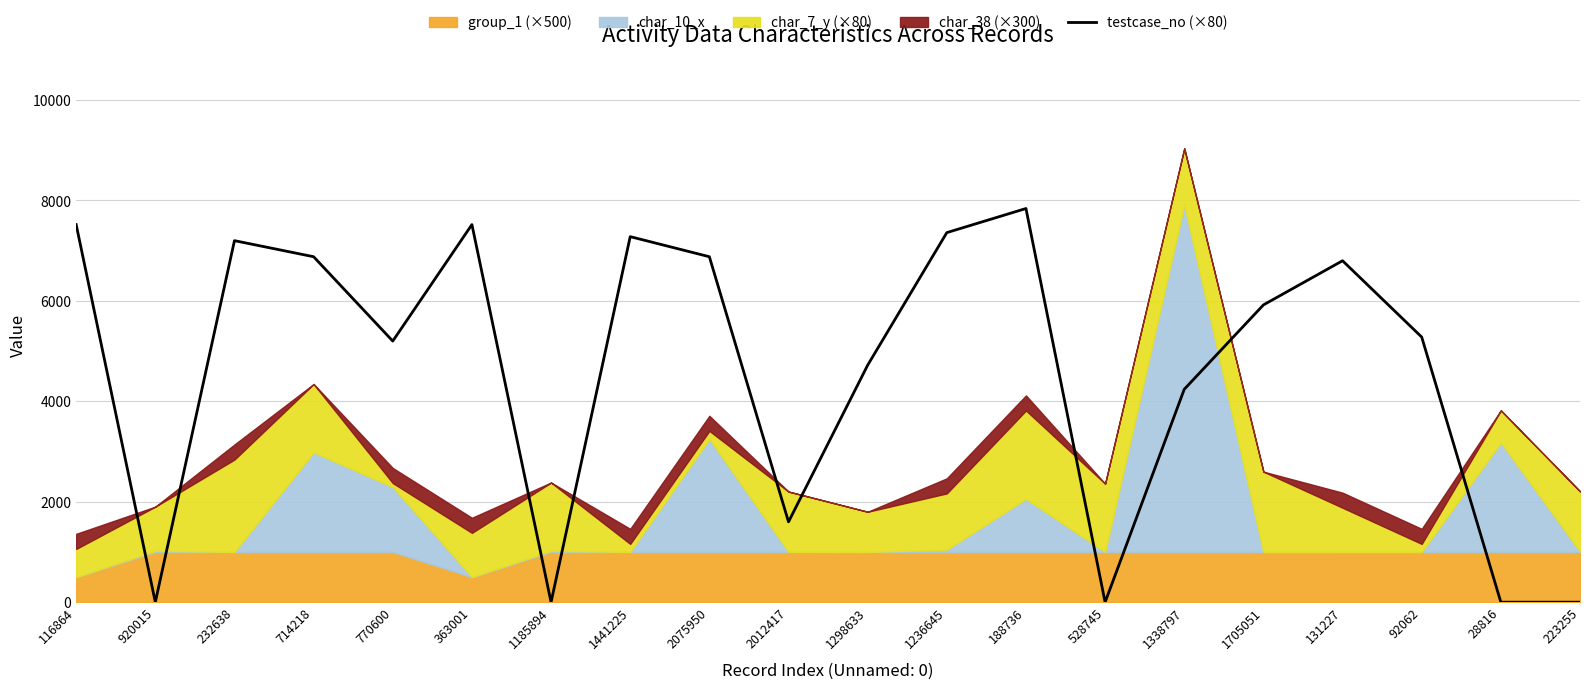

Reading right to left, what are all the values shown in this chart?

223255=0	28816=0	92062=5280	131227=6800	1705051=5920	1338797=4240	528745=0	188736=7840	1236645=7360	1298633=4720	2012417=1600	2075950=6880	1441225=7280	1185894=0	363001=7520	770600=5200	714218=6880	232638=7200	920015=0	116864=7520